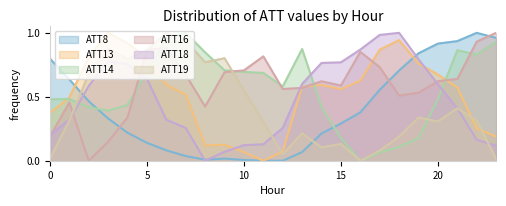

How many values in ATT19 are above zero?

23